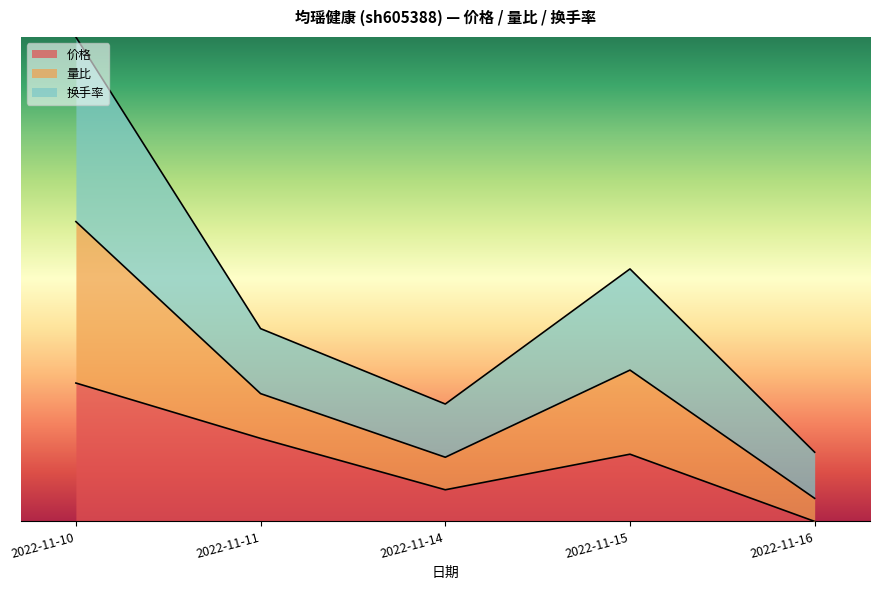

True or false: 价格 and 量比 intersect in this chart.

False